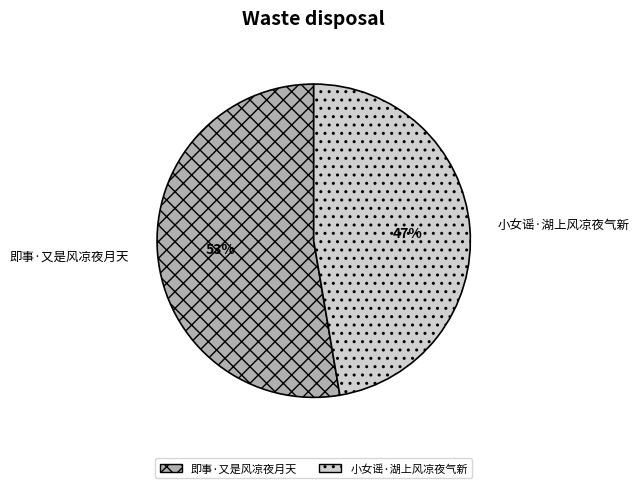

How many slices are in this pie chart?

2